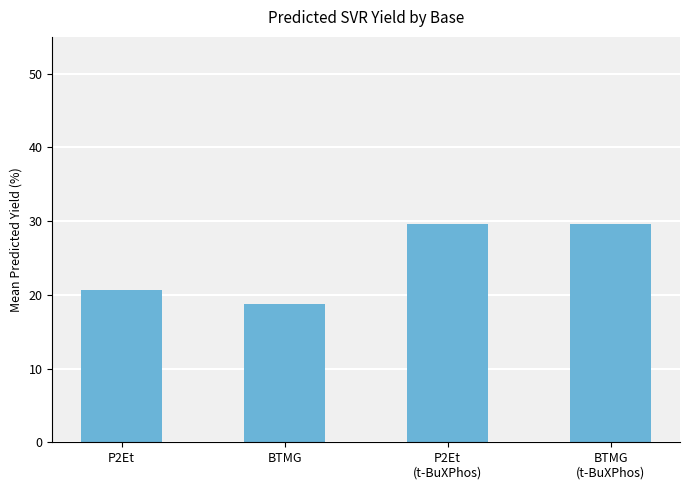

What is the difference between the values at P2Et
(t-BuXPhos) and BTMG?

10.8